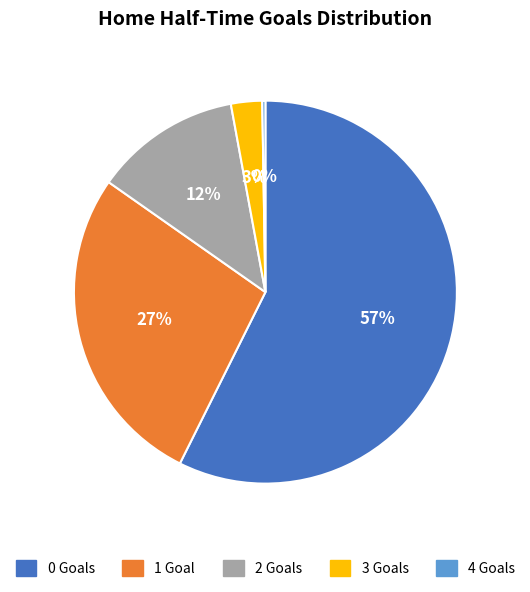

To the nearest percent, what is the average slice percentage?

20%